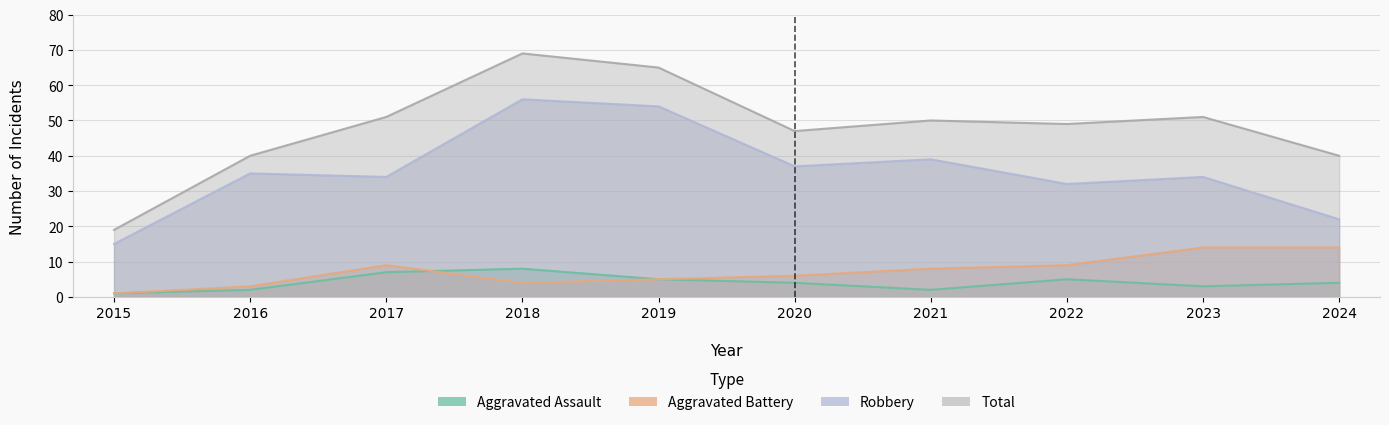

Between 2016 and 2021, which is larger?

2016